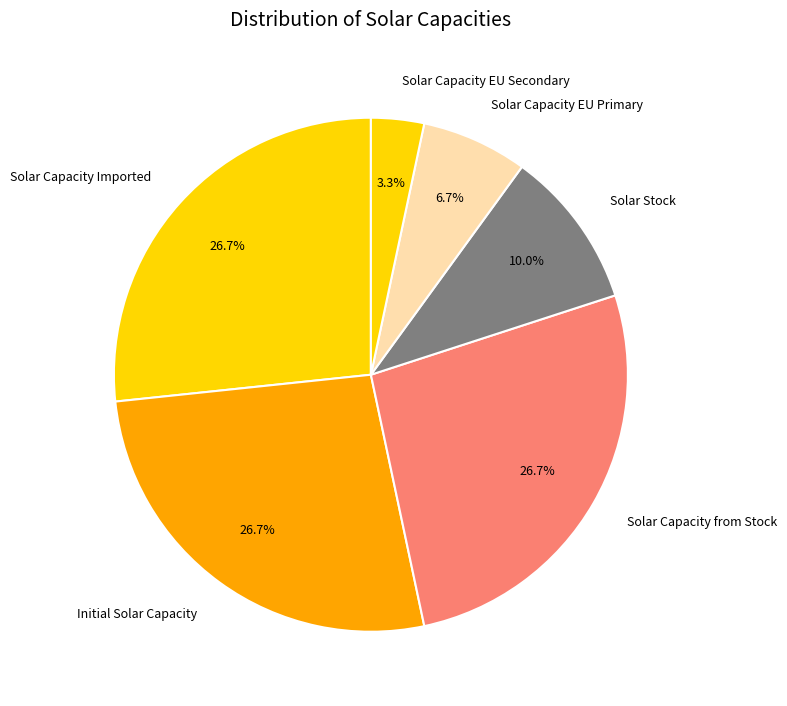

To the nearest percent, what is the average slice percentage?

17%